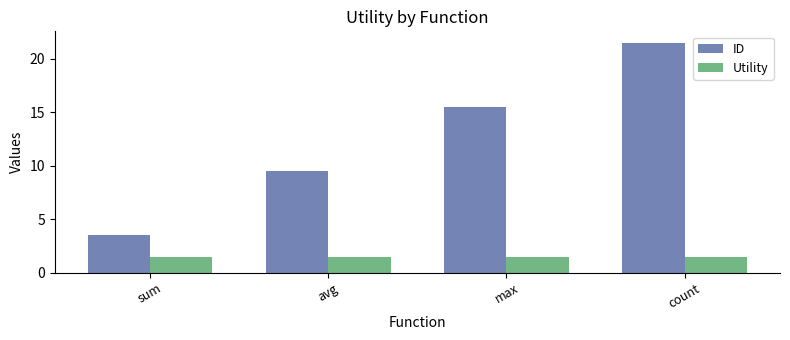

Count the number of categories in the chart.

4